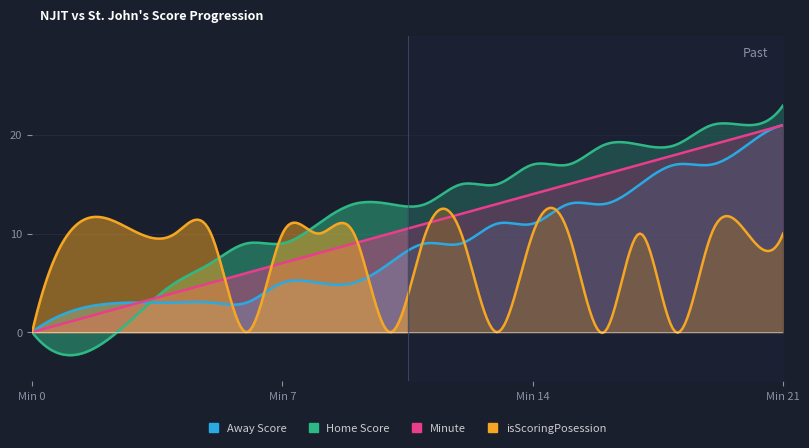

What is the maximum value for Minute?

21